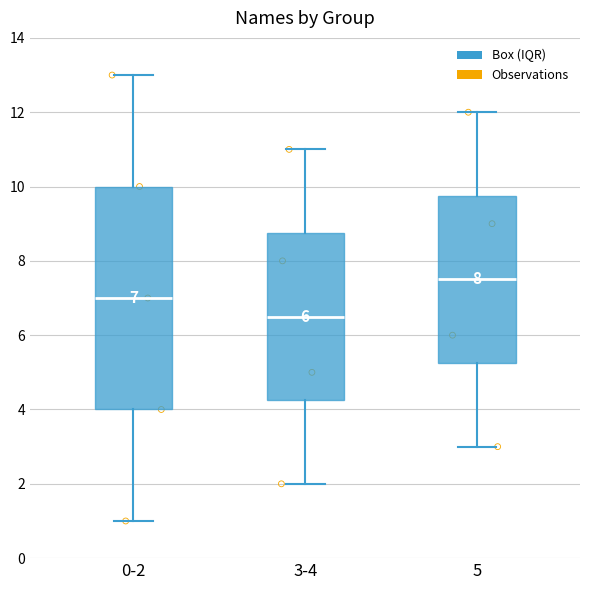

Comparing the boxes themselves (not the whiskers), which one is the tallest?

0-2